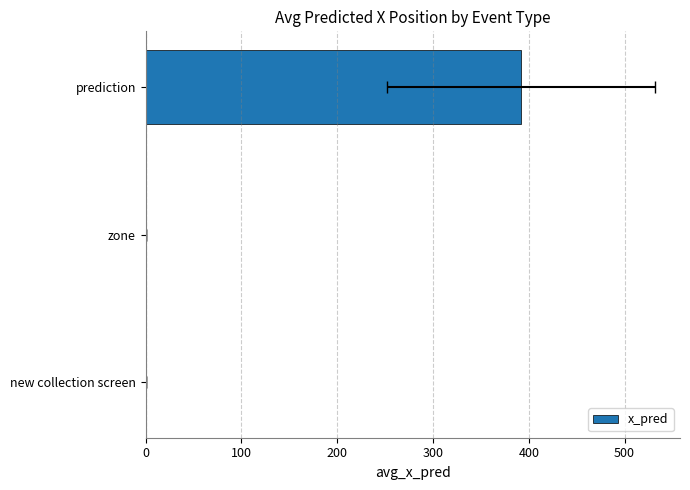

How many values are above zero?

1